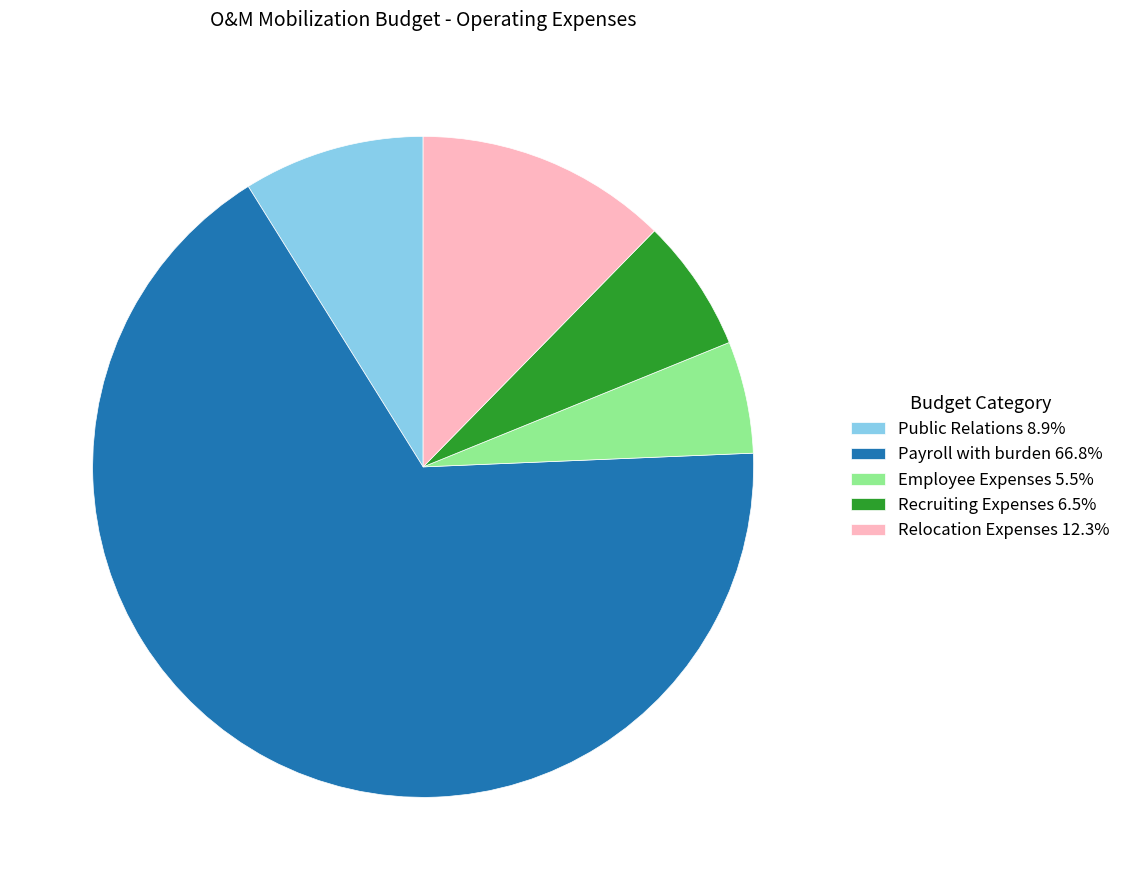

What is the largest slice in the pie chart?

Payroll with burden